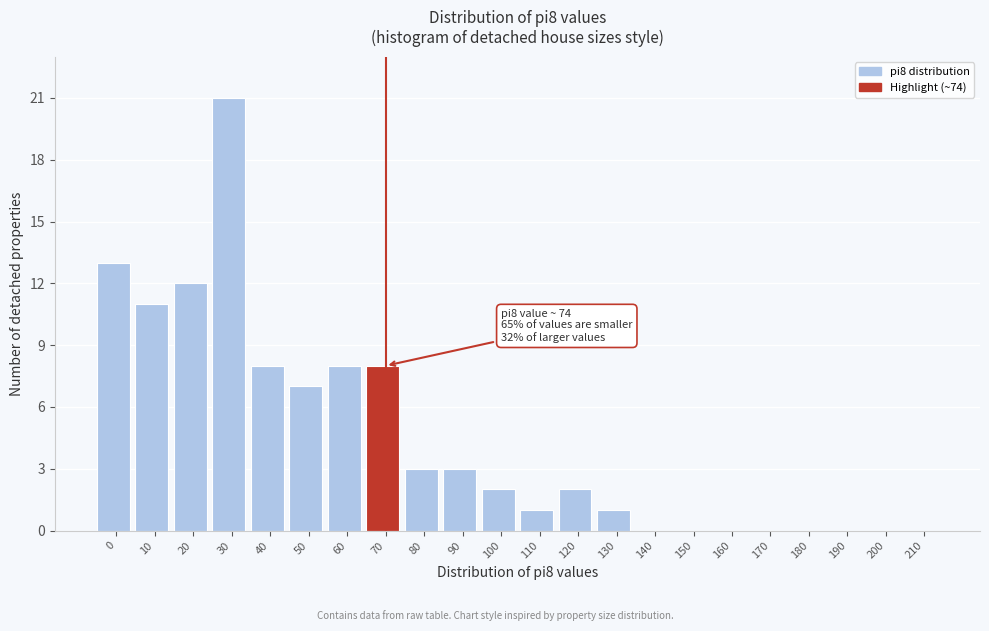

Reading left to right, list all the values displayed in this chart.

0=13	10=11	20=12	30=21	40=8	50=7	60=8	70=8	80=3	90=3	100=2	110=1	120=2	130=1	140=0	150=0	160=0	170=0	180=0	190=0	200=0	210=0